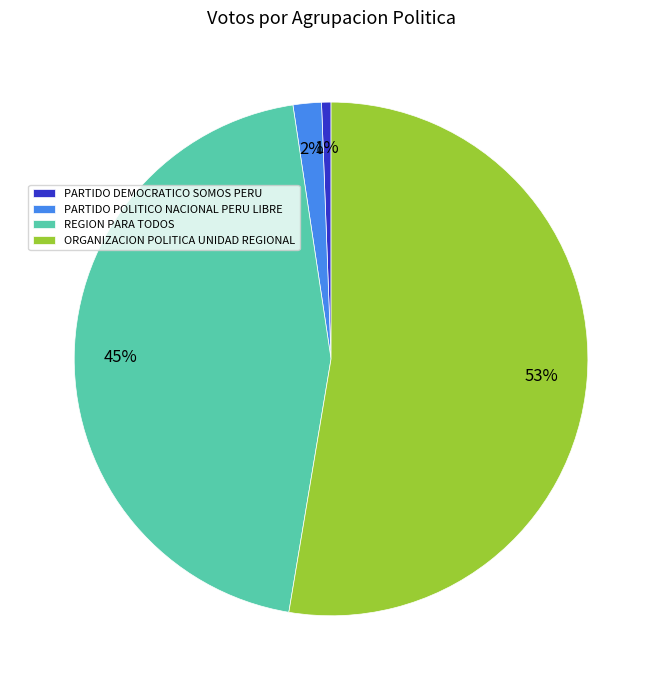

Combined, do PARTIDO DEMOCRATICO SOMOS PERU and PARTIDO POLITICO NACIONAL PERU LIBRE account for over 50%?

No